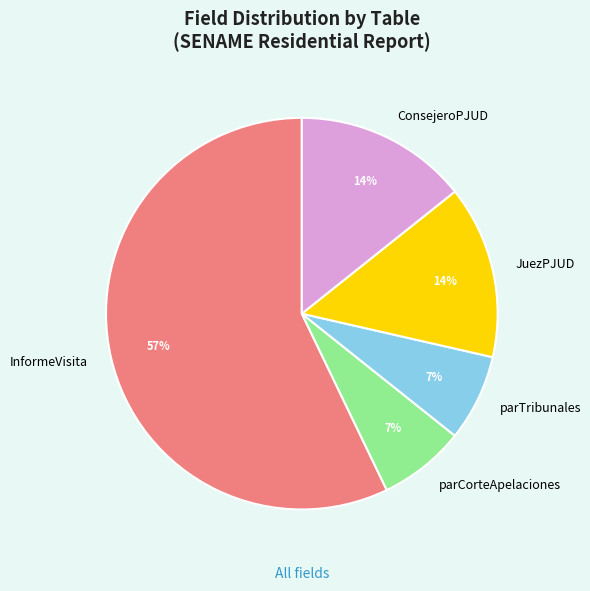

True or false: InformeVisita accounts for 70% of the total.

False